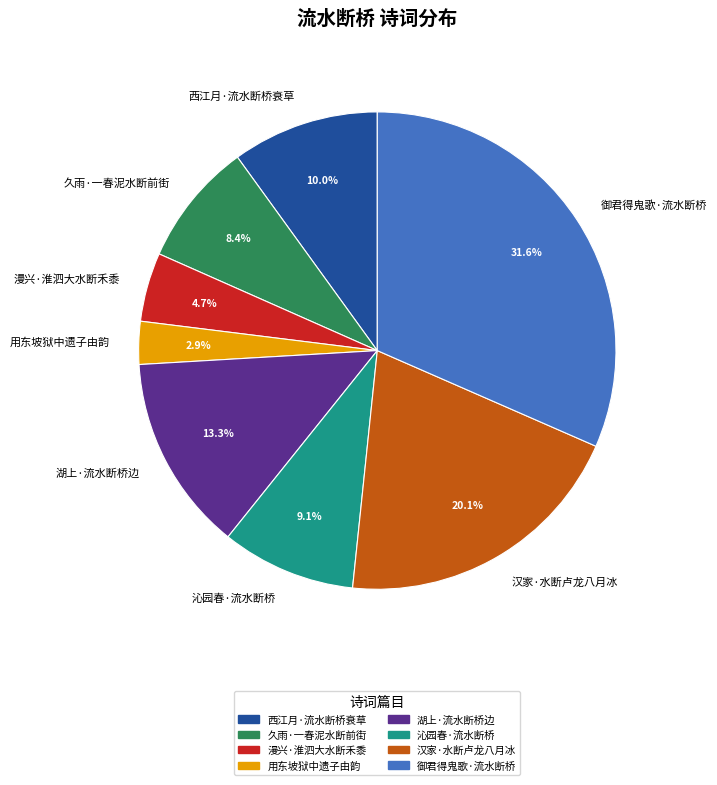

Count the number of slices in the pie.

8